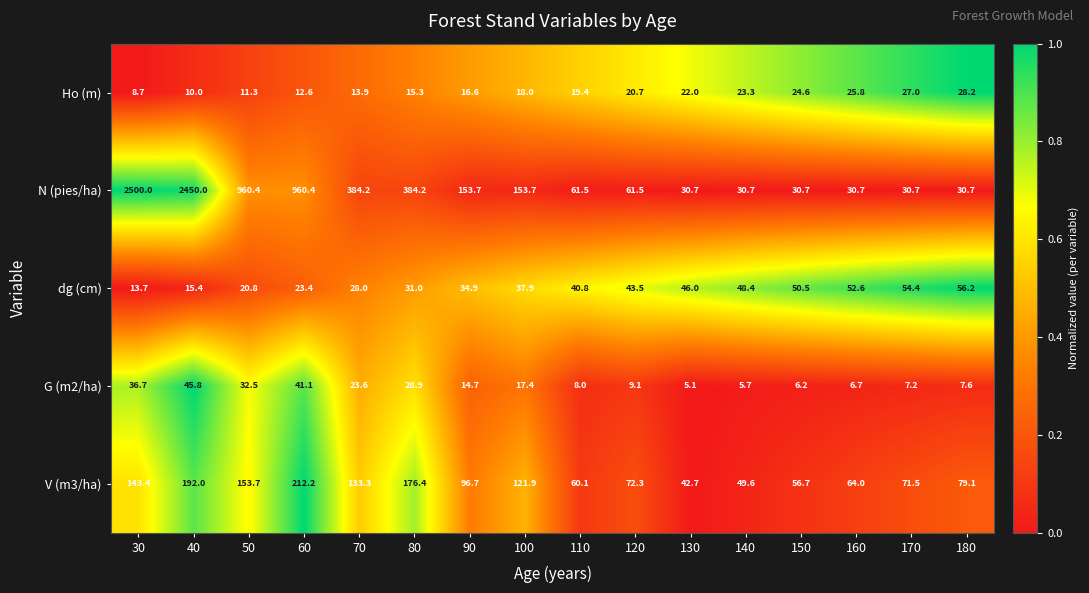

What is the maximum value shown in the chart?

2500.0